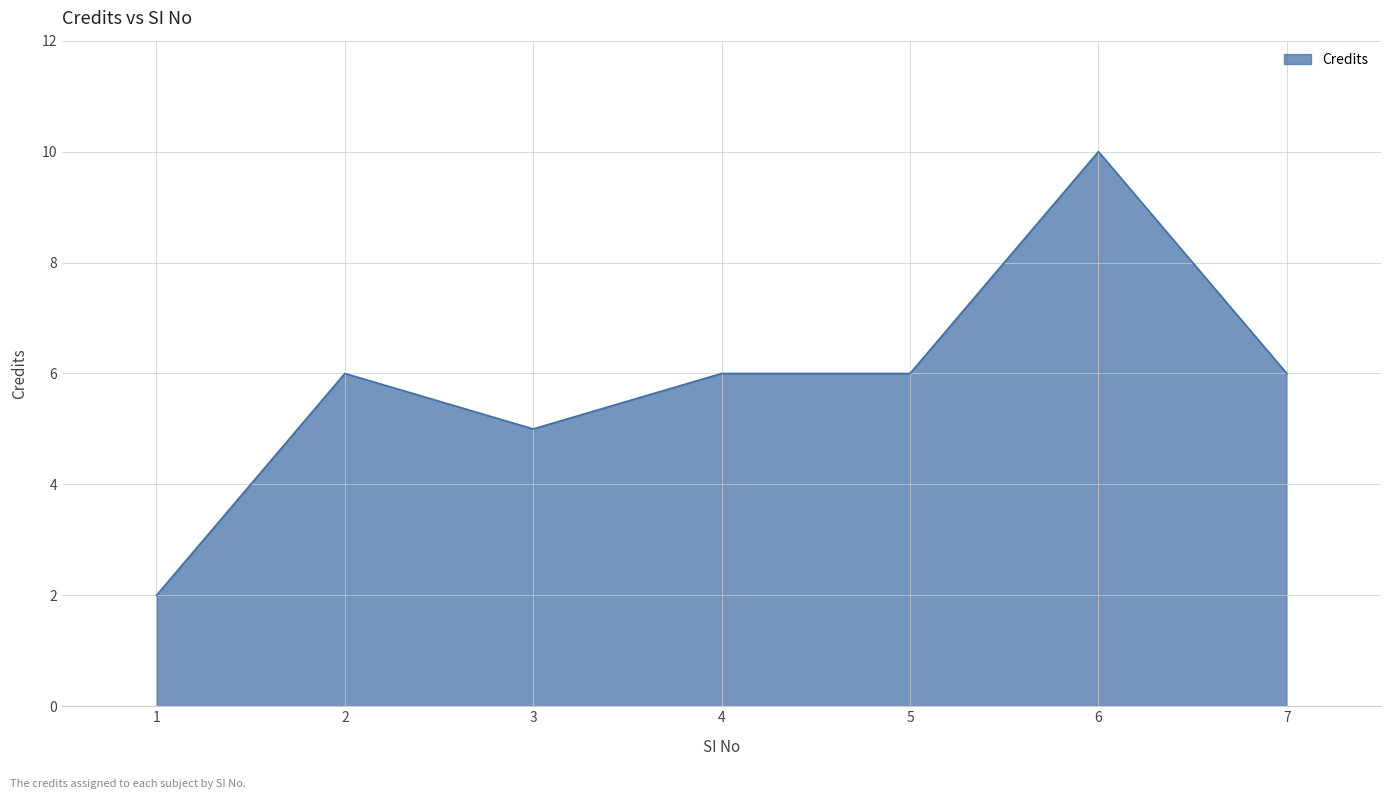

What is the minimum value shown in the chart?

2